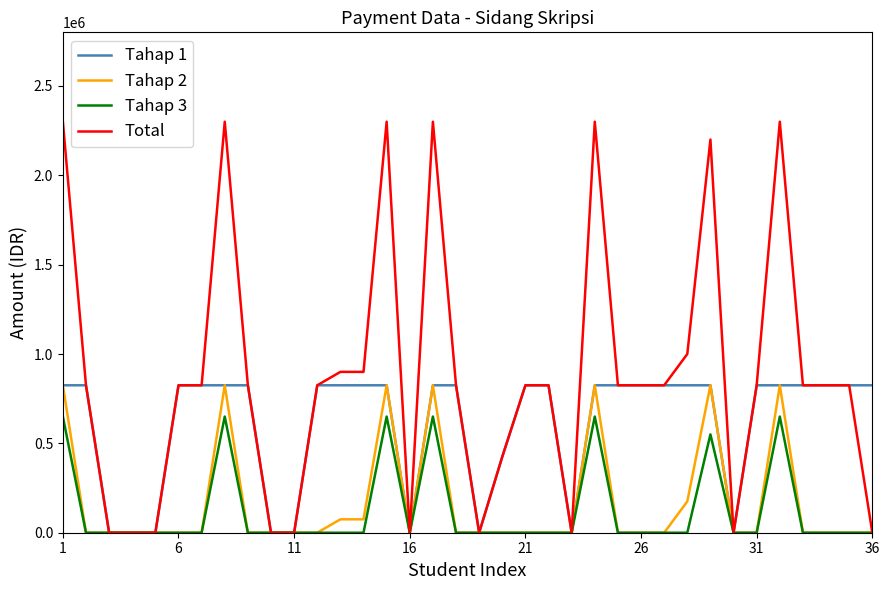

Which series has the largest total across all categories?

Total